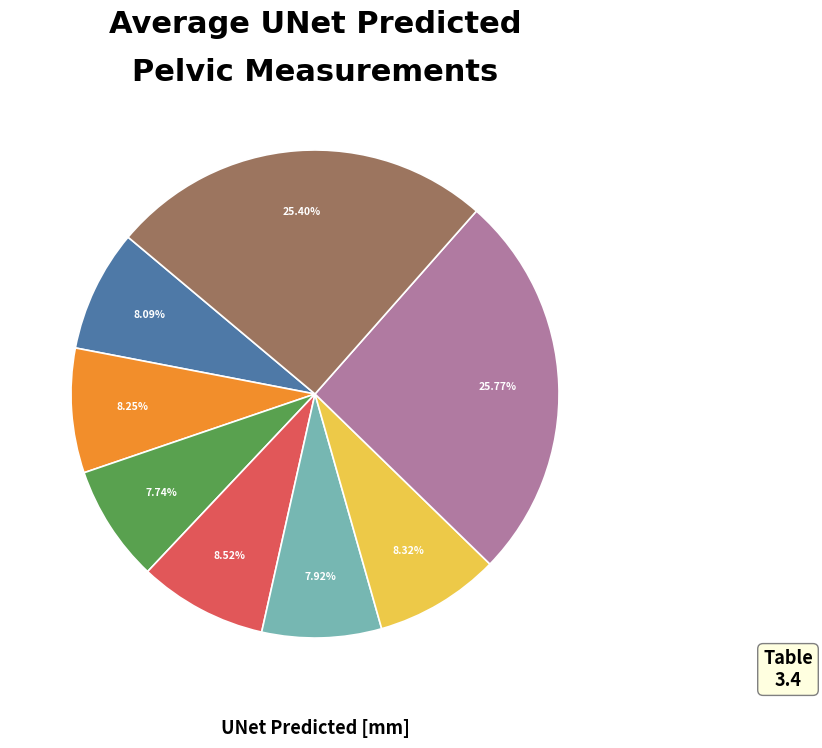

How many slices are in this pie chart?

8